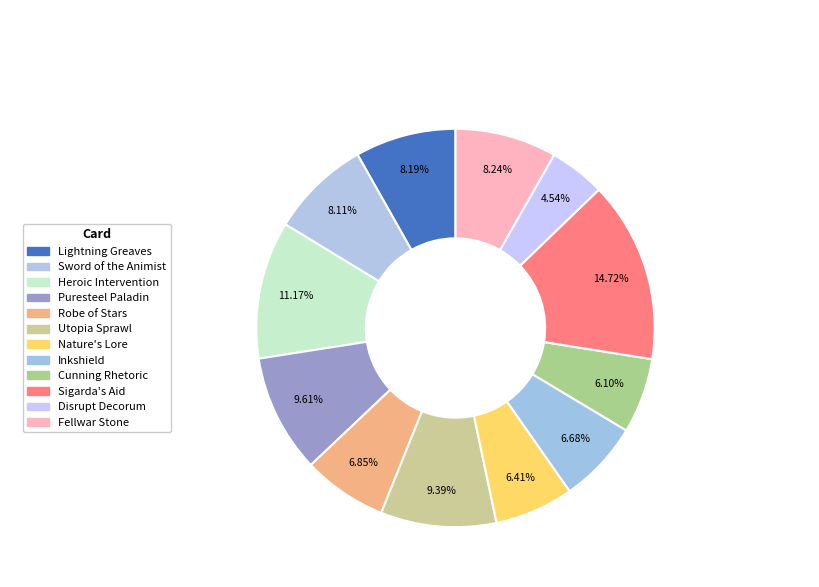

How many segments does this pie chart have?

12